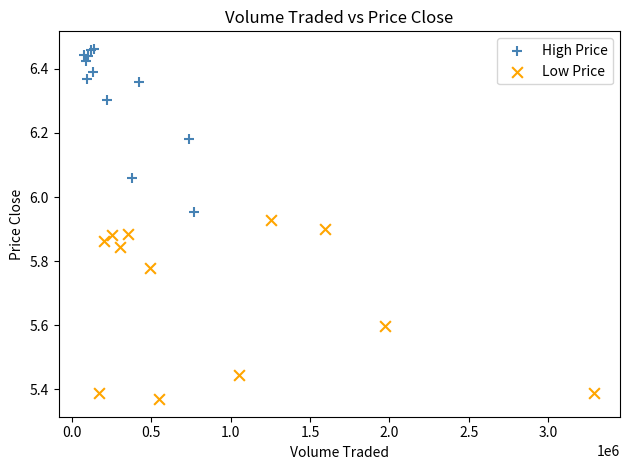

Which series has the largest Y range (max minus min)?

Low Price